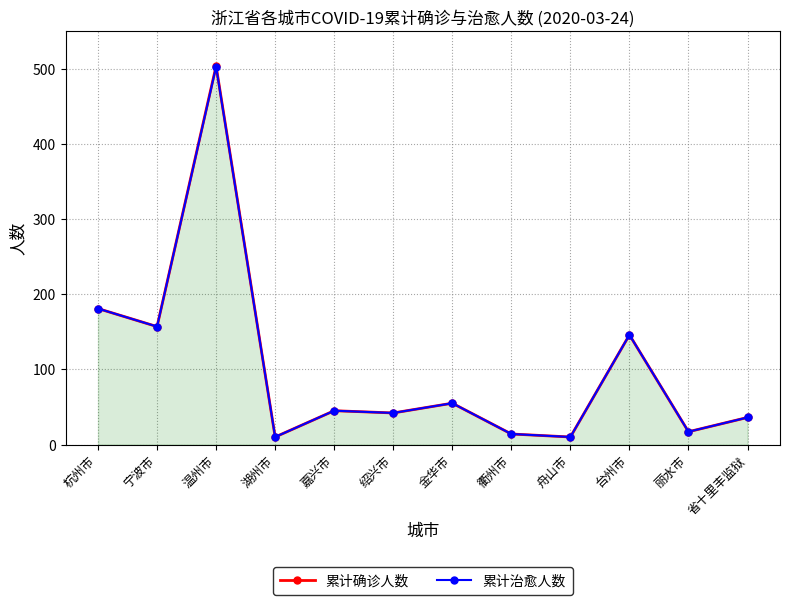

What is the sum of the 累计治愈人数 values at 丽水市 and 舟山市?

27